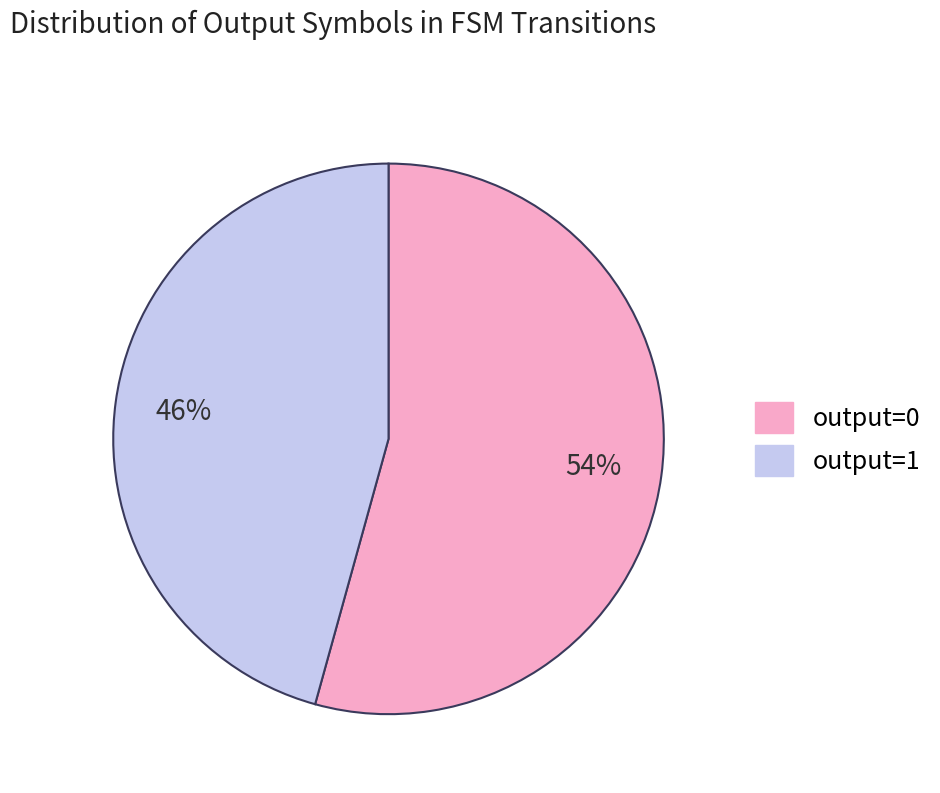

How many slices are in this pie chart?

2